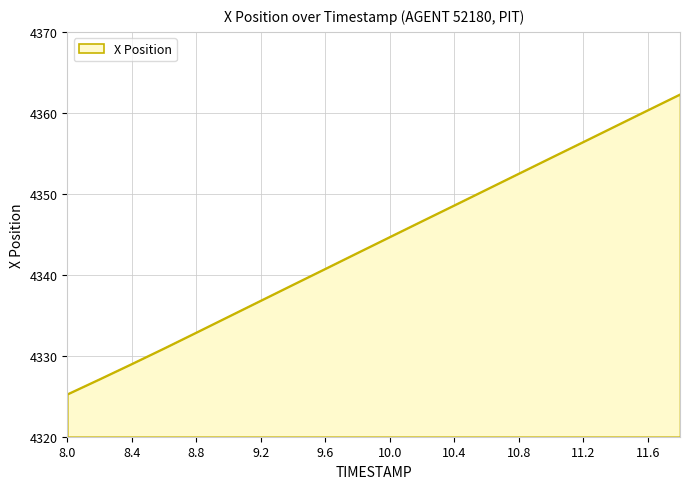

What is the greatest value displayed?

4362.3